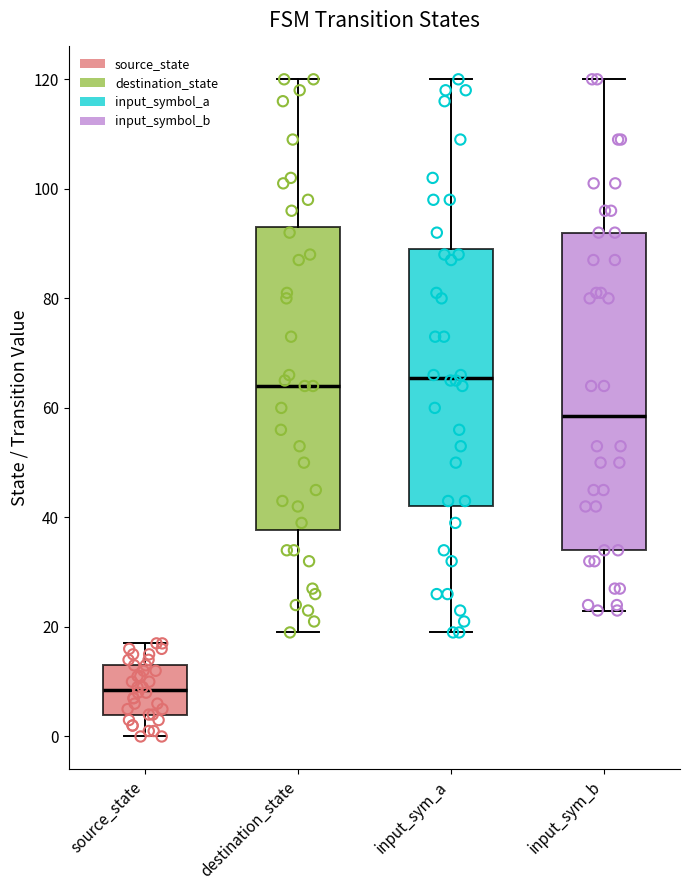

Where is the lower edge of the box for source_state on the y-axis? The values are not printed on the chart, so give them approximately, as read against the axis.

4